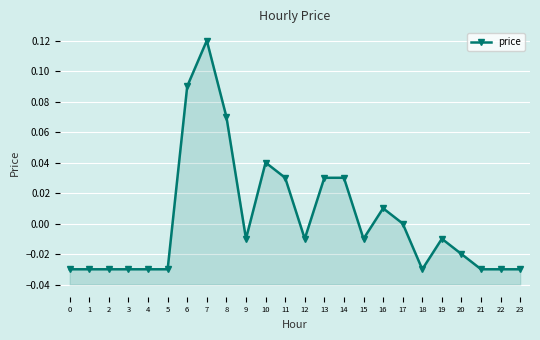

How many values are below 0?

15